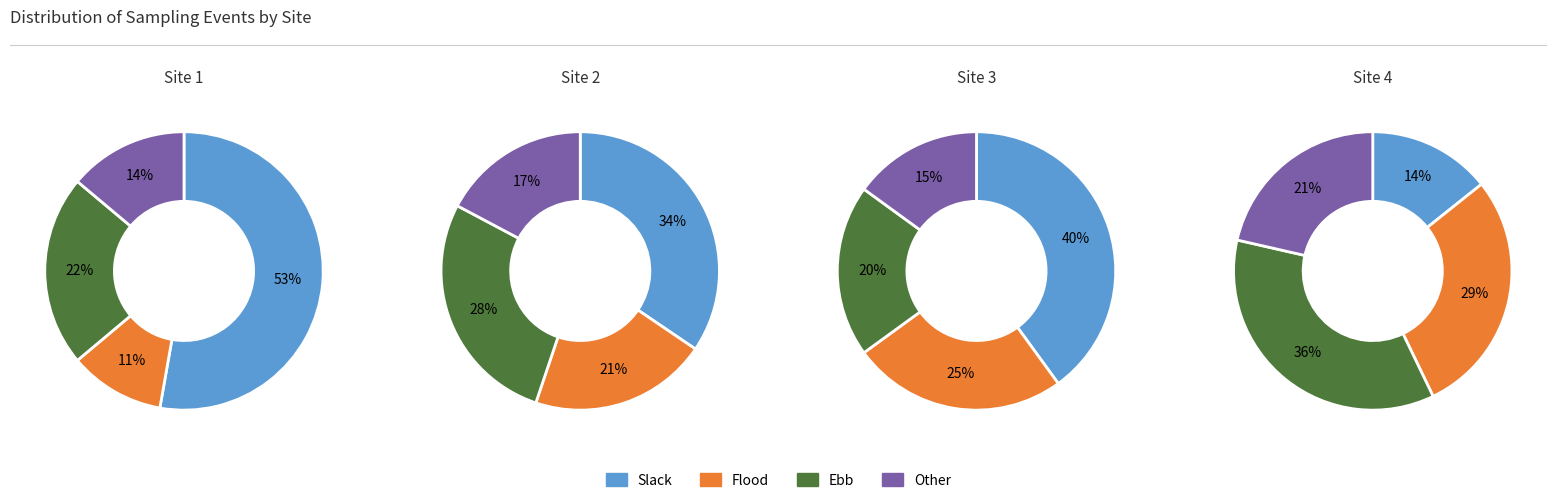

To the nearest percent, what percentage of the pie is Ebb?

36%